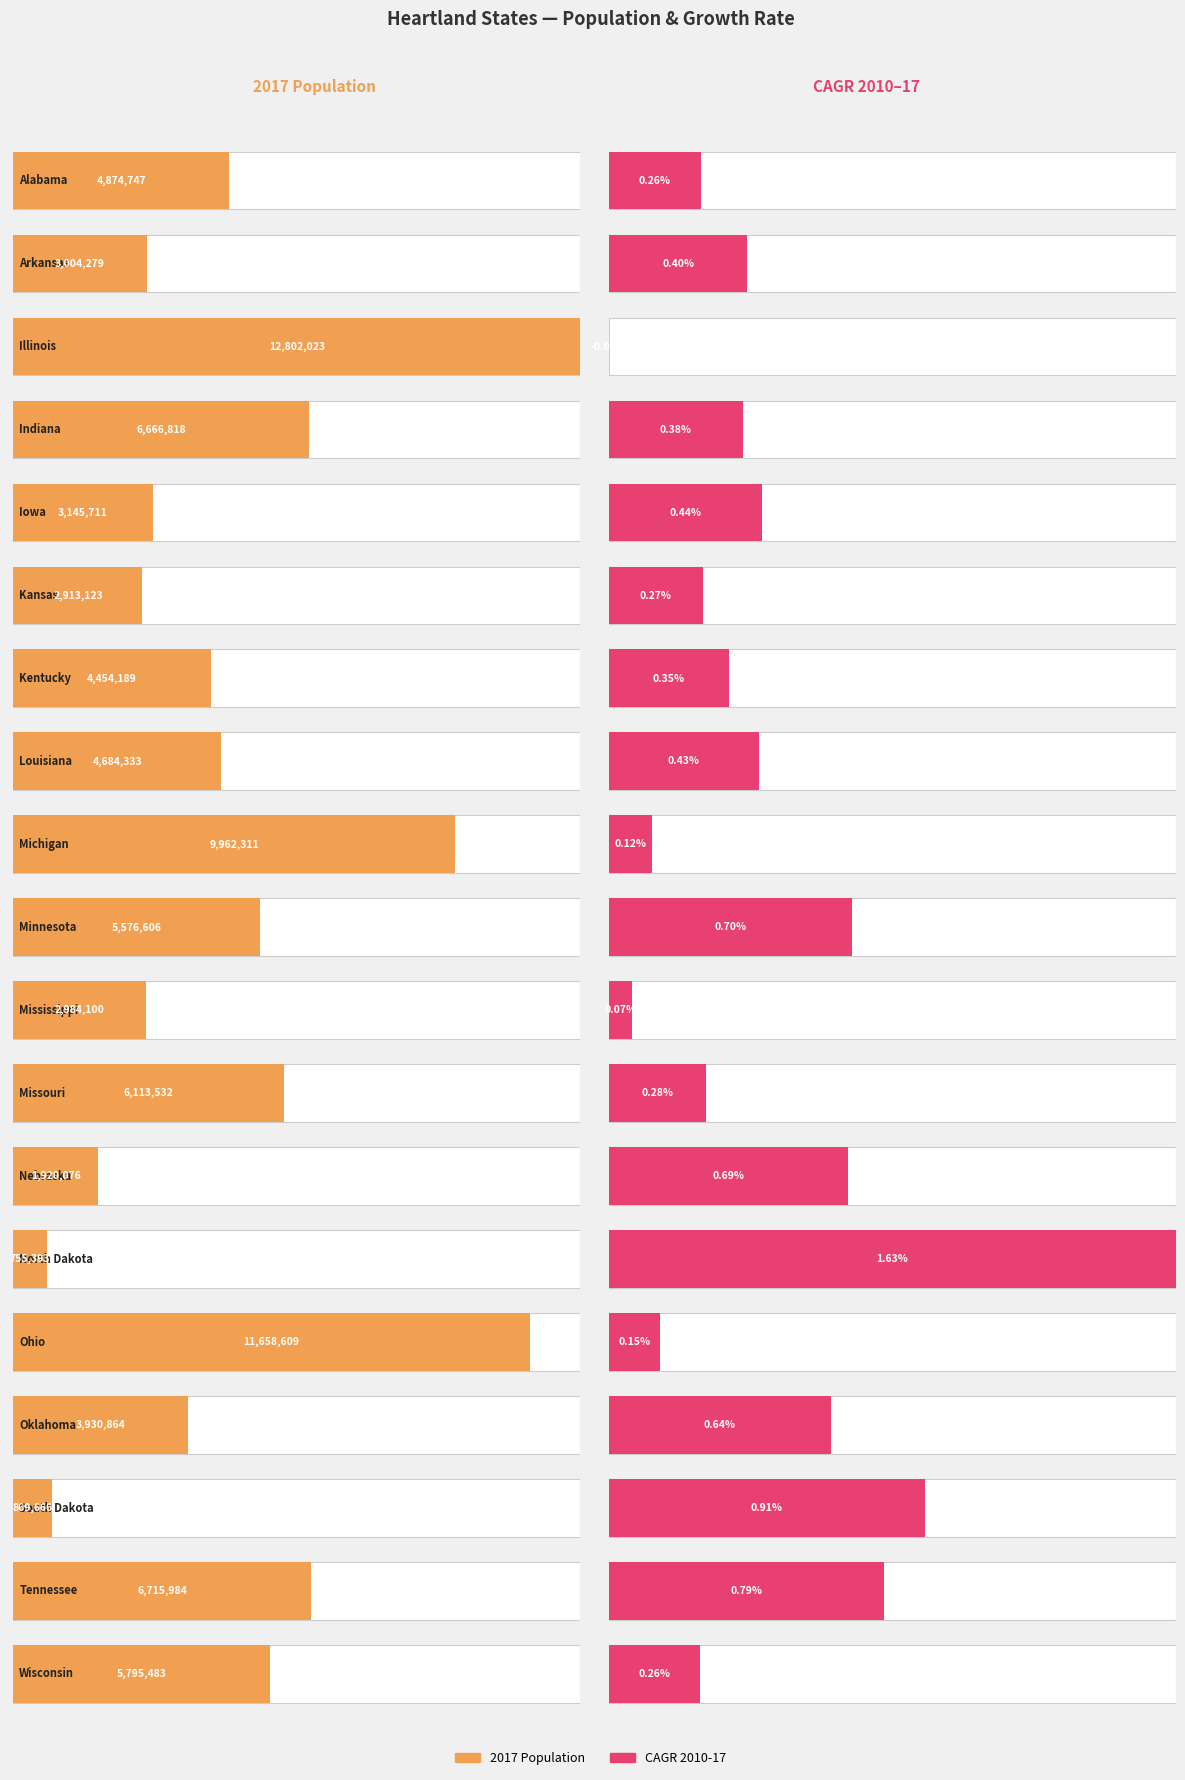

Is it true that CAGR 2010-17 equals 0.0 at Minnesota?

False